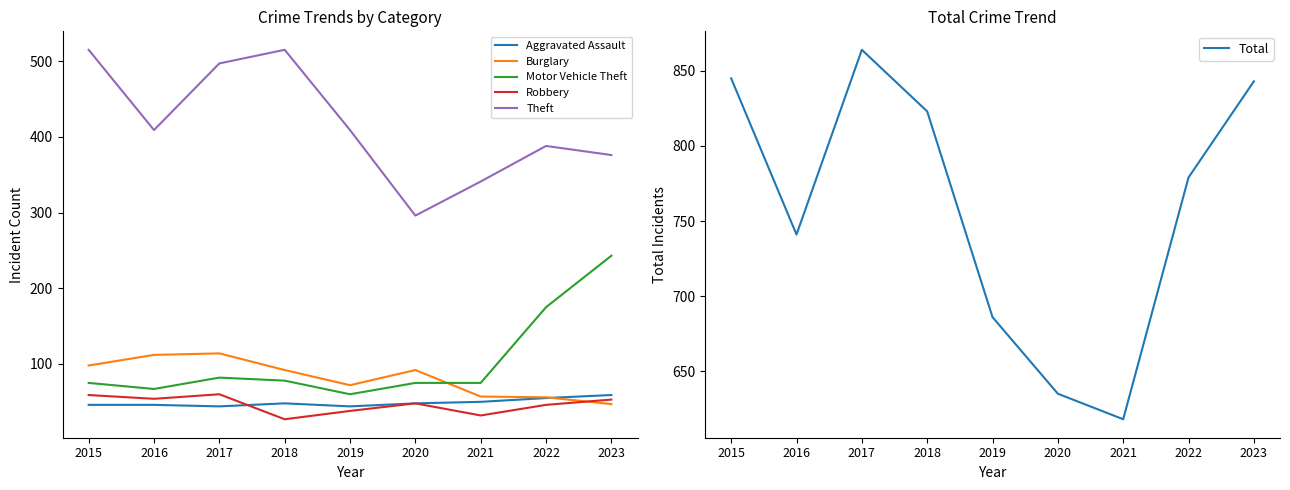

Which category has the highest value in the Burglary series?

2017